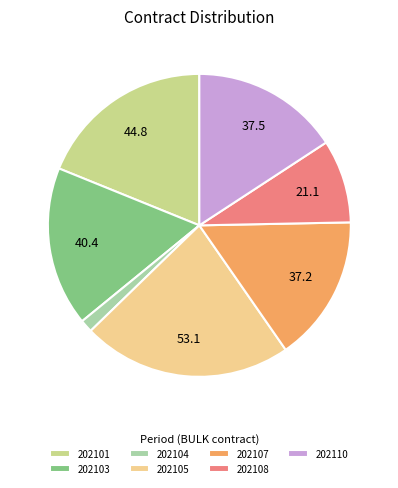

Which has a higher value, 202101 or 202103?

202101